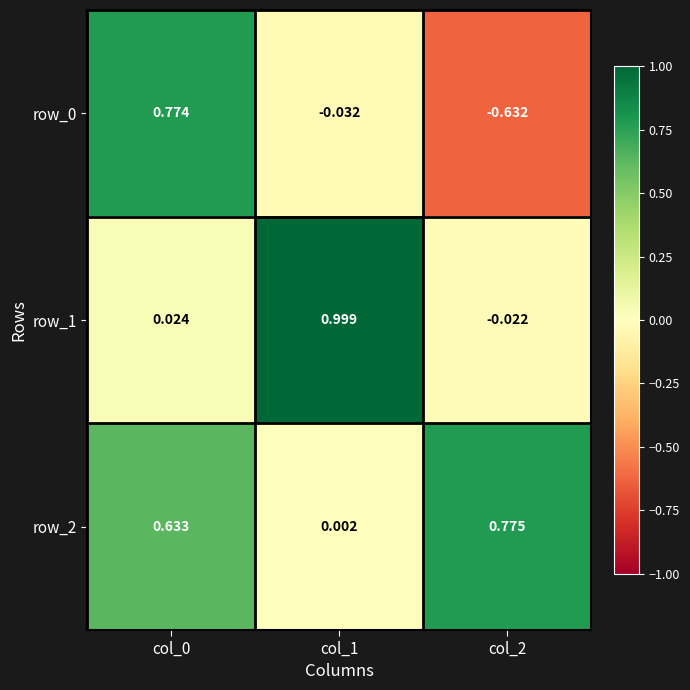

Where is row_2 nearest to the value 0?

col_1